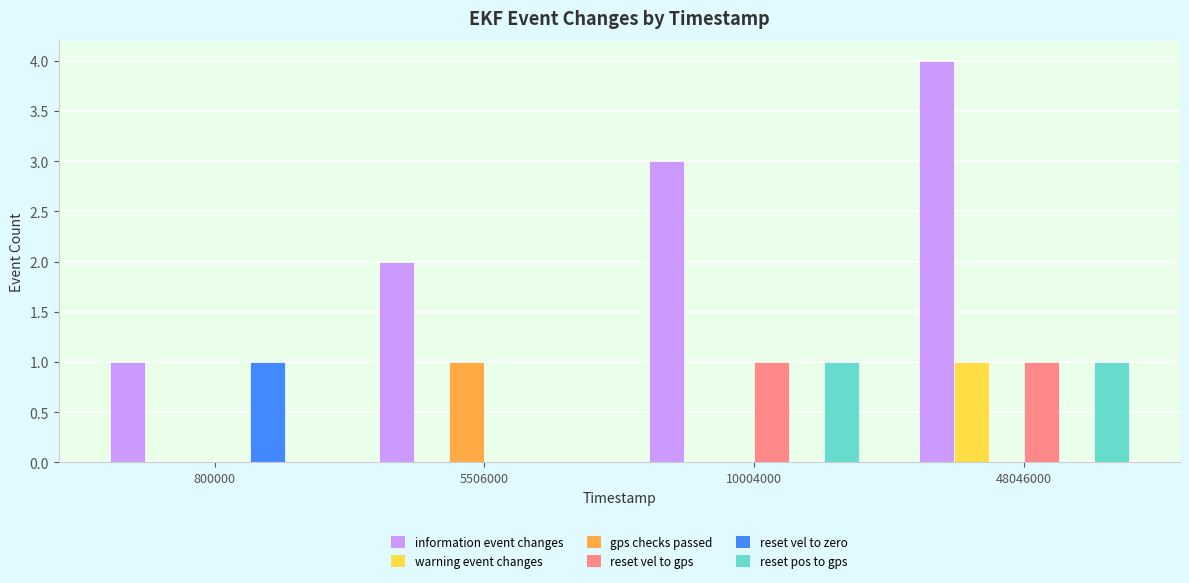

What is the sum of the reset pos to gps values at 5506000 and 48046000?

1